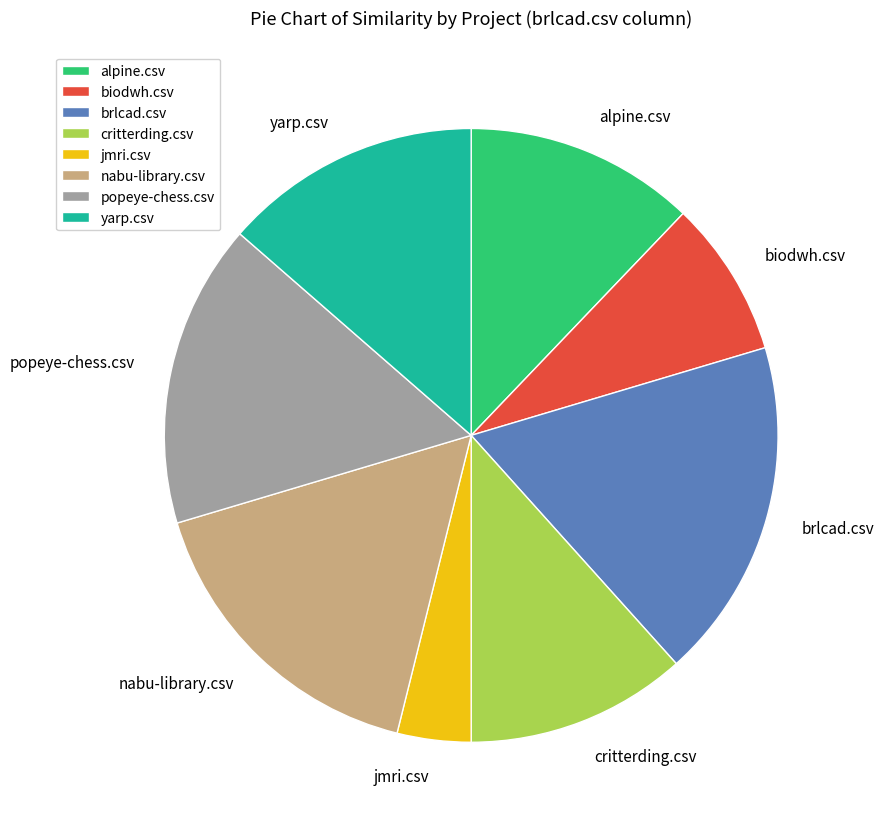

Is there any slice that represents more than half of the pie?

No